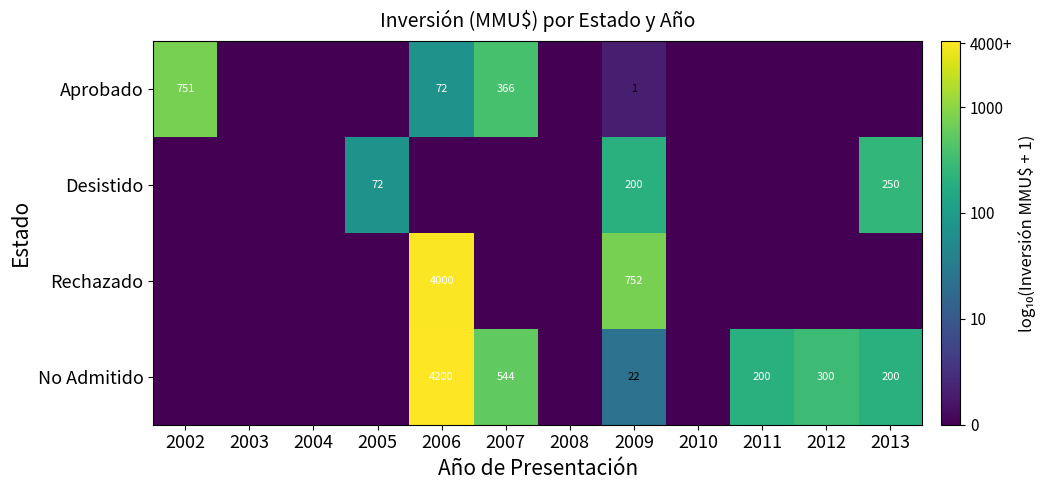

Is the value of No Admitido at 2009 greater than the value of Aprobado at 2002?

No